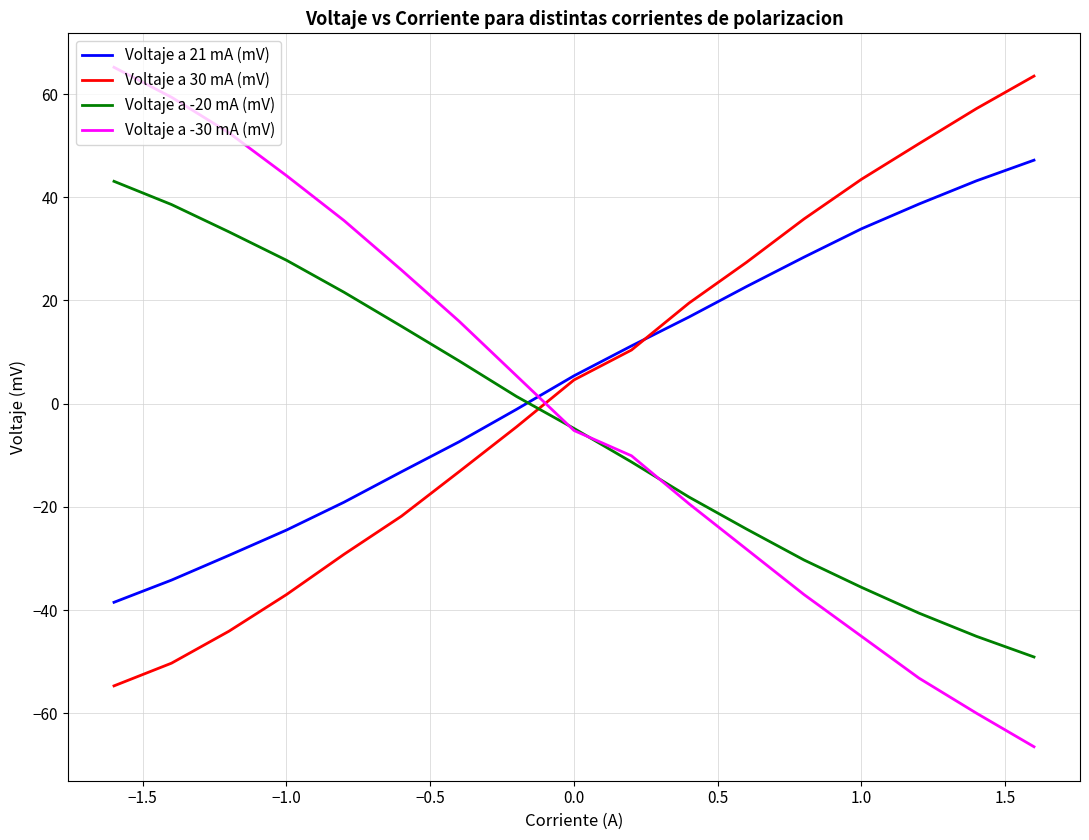

Which series has the largest total across all categories?

Voltaje a 21 mA (mV)